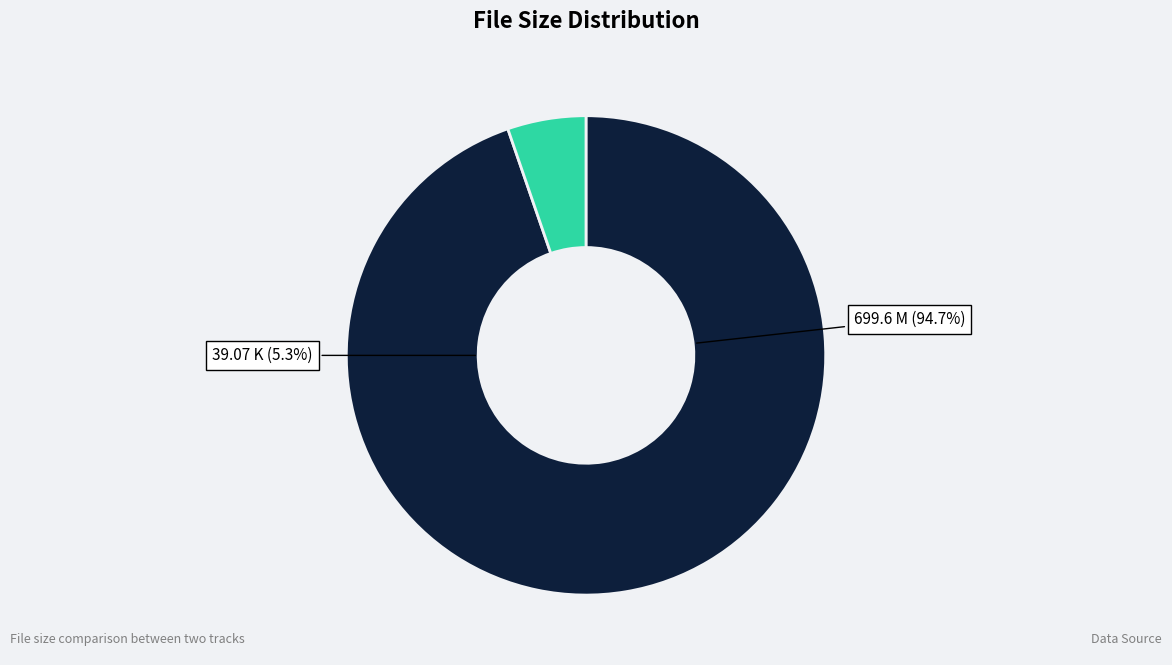

What is the smallest slice in the pie chart?

/I.Know.What.You.Did.Last.Summer (39.07 K)